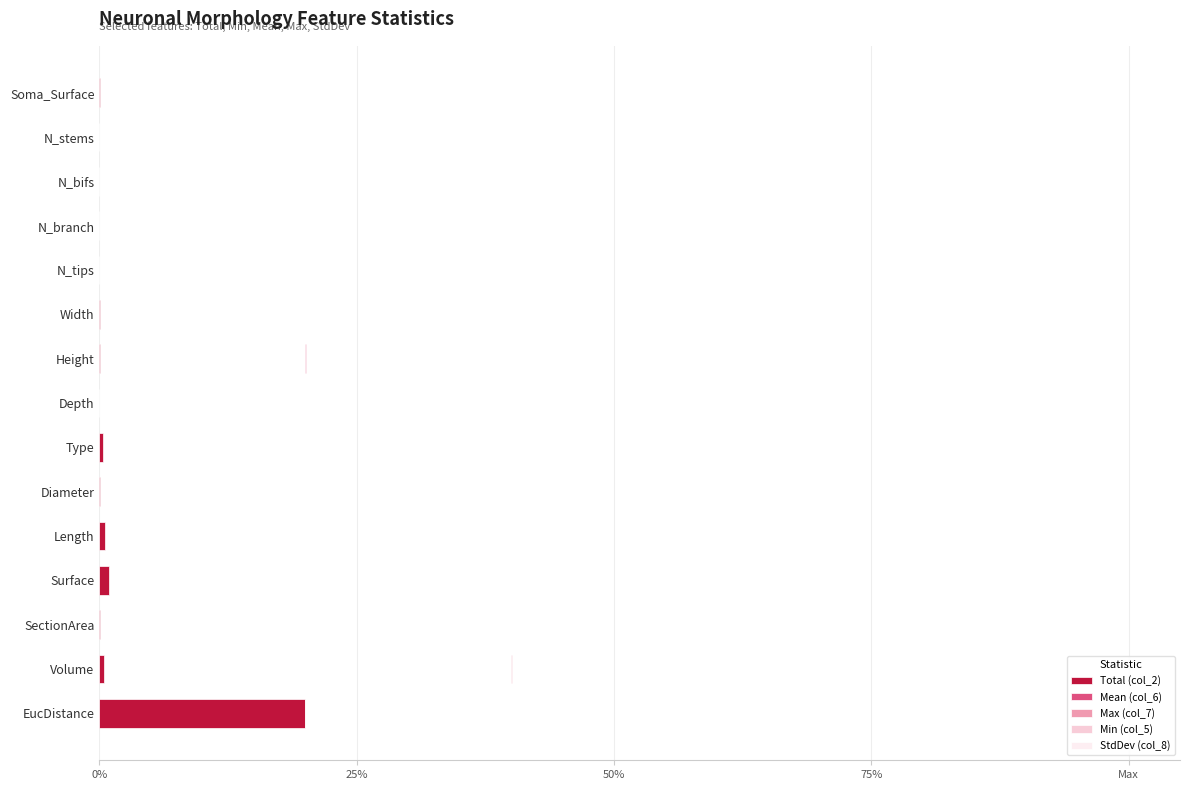

How many bars are there in total?

75